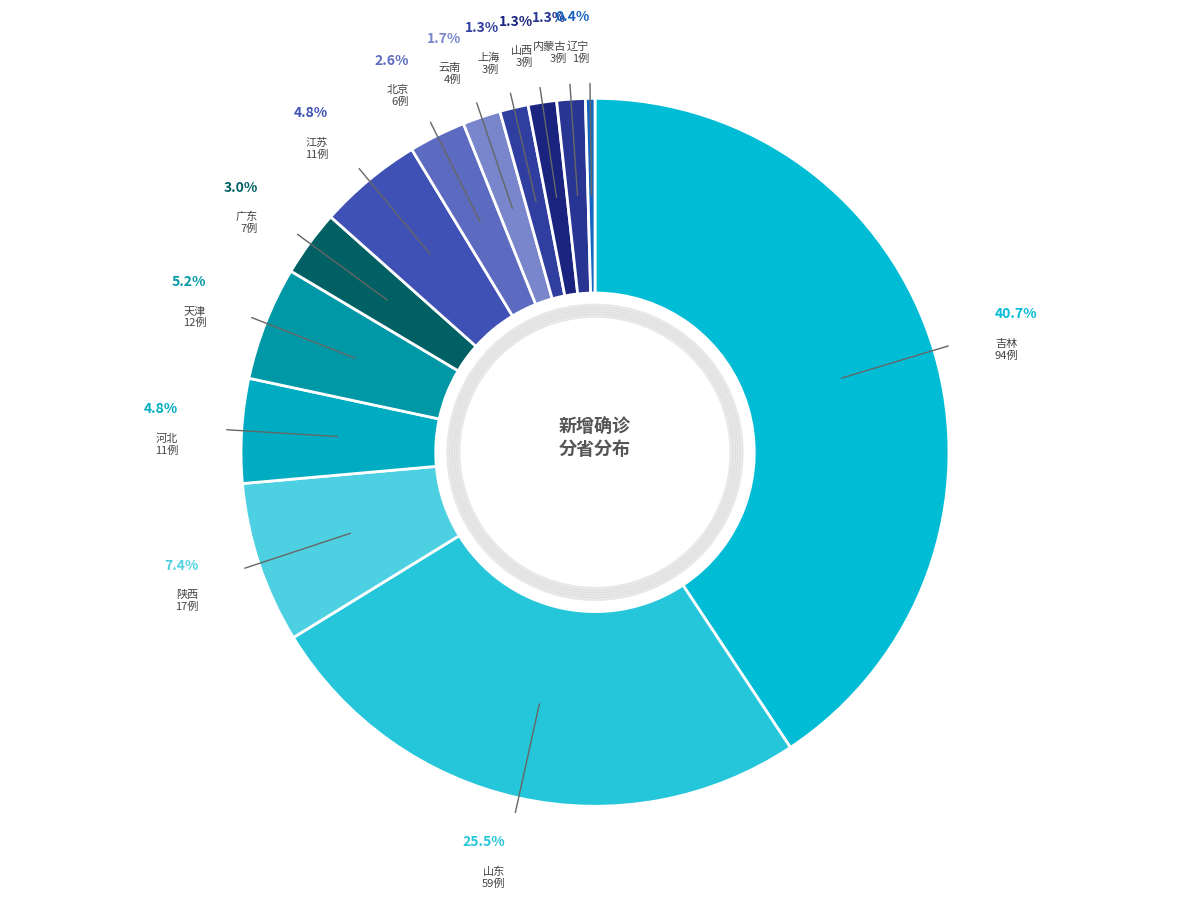

Is 天津 the majority of the pie?

No